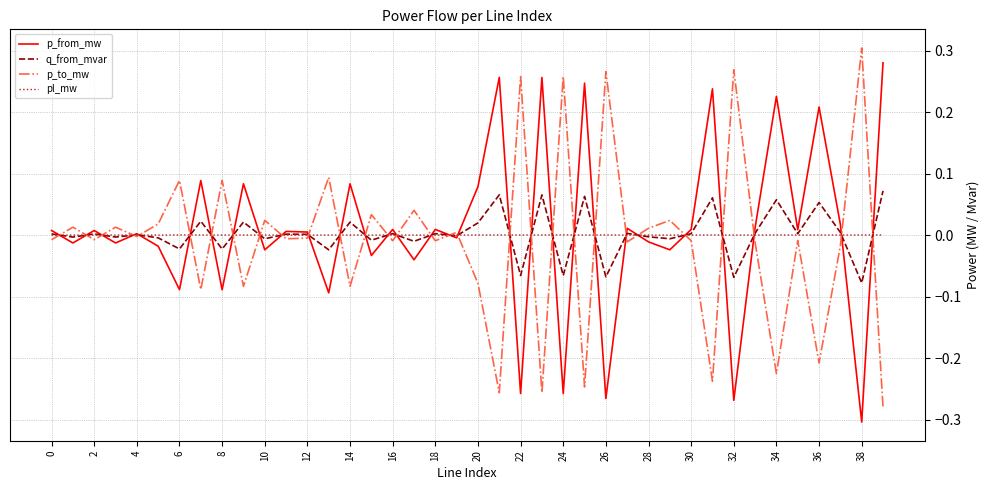

Which label corresponds to the smallest value in the chart?

38